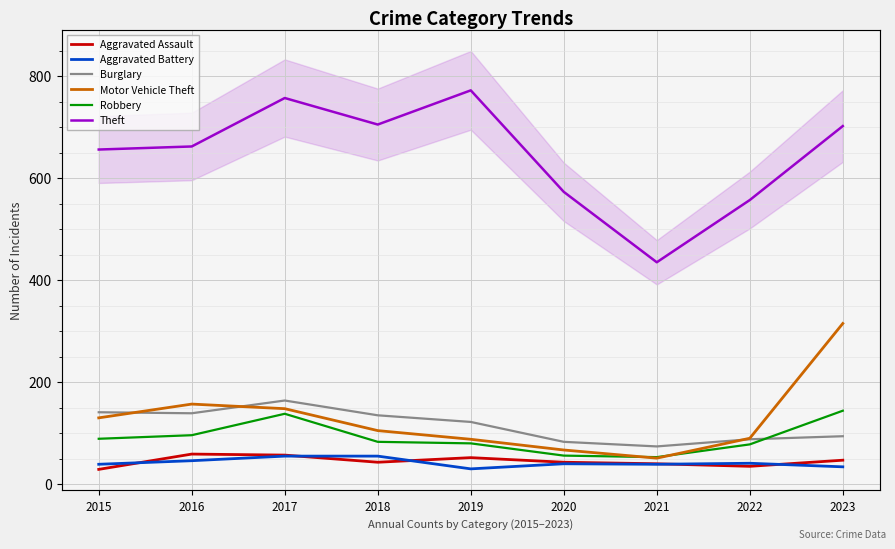

How many categories are shown in the chart?

9